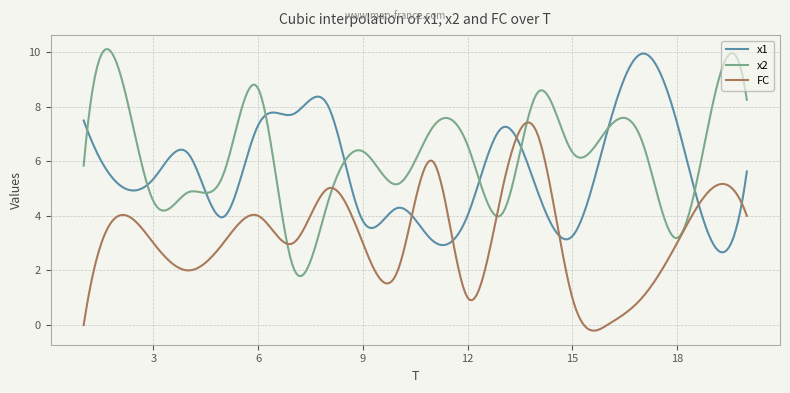

What is the lowest value of the x2 series?

1.8